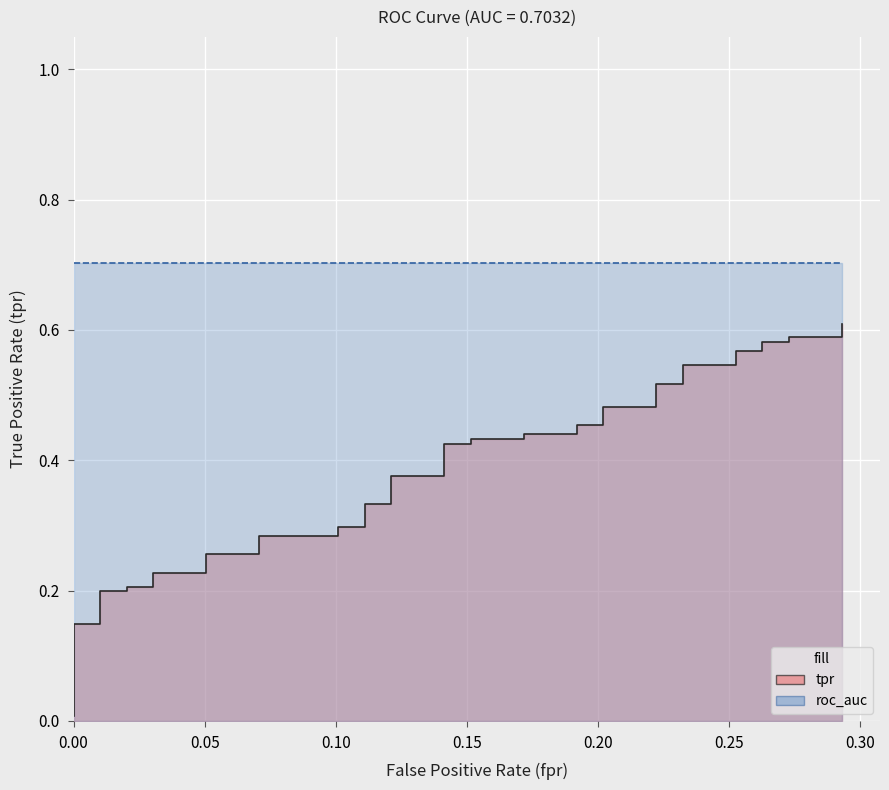

What is the difference between the maximum and minimum values?

0.6